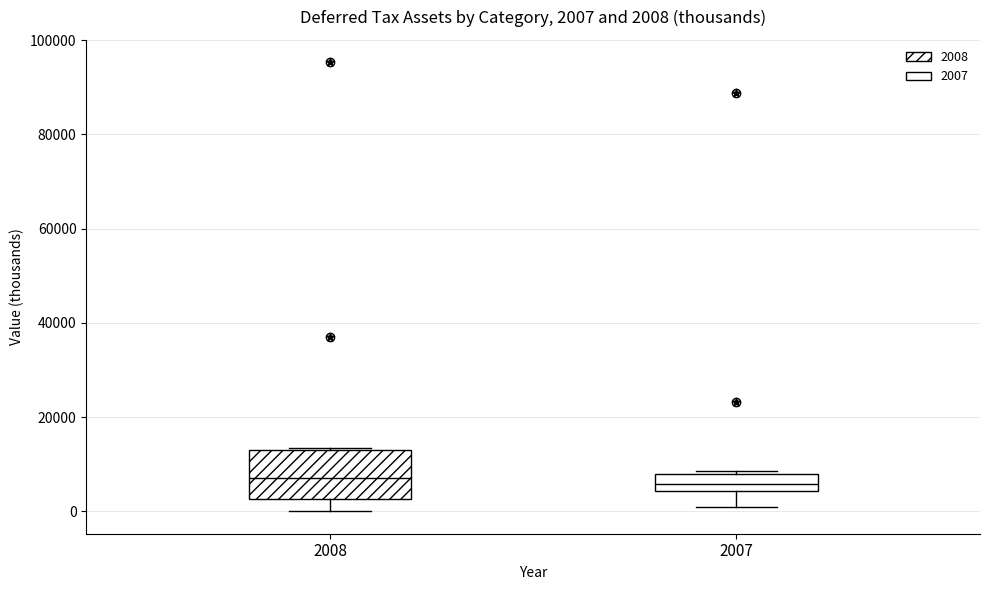

Comparing the boxes themselves (not the whiskers), which one is the tallest?

2008